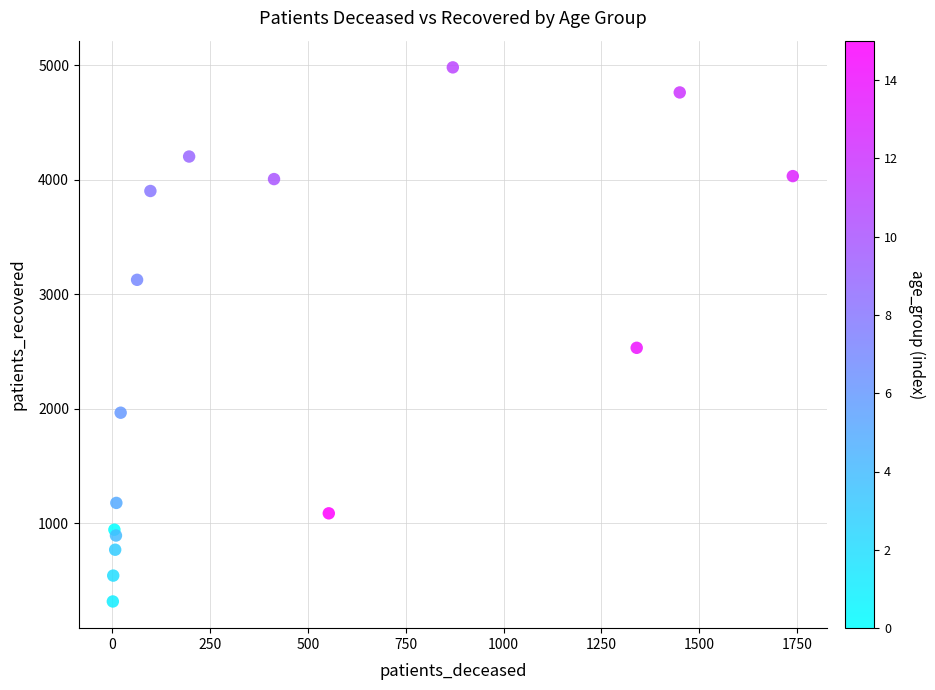

What Y value in the scatter plot is closest to 2648?

2531